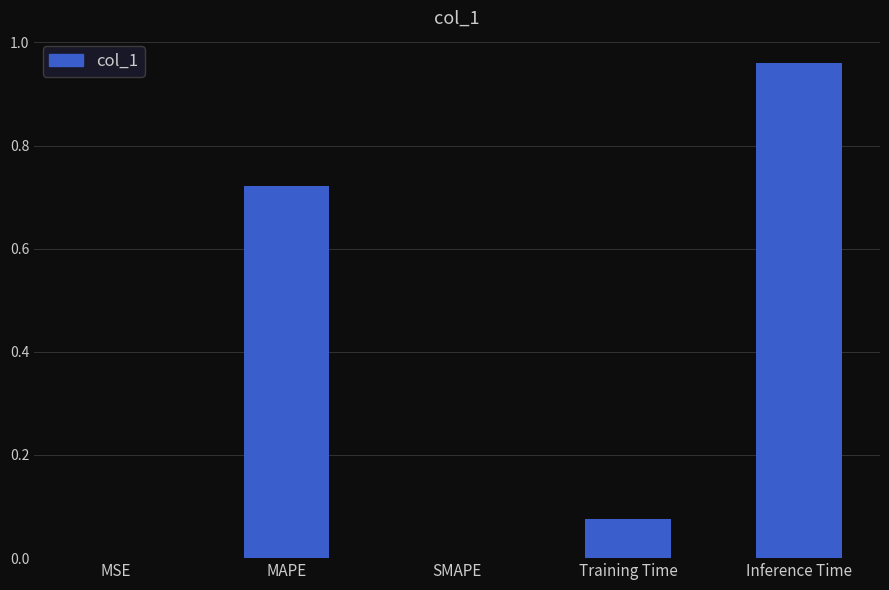

Which category has the highest value across all series?

Inference Time